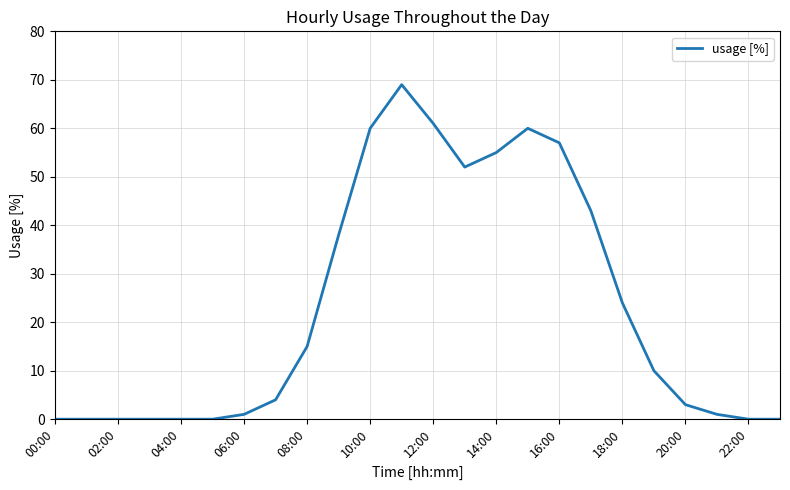

What is the greatest value displayed?

69